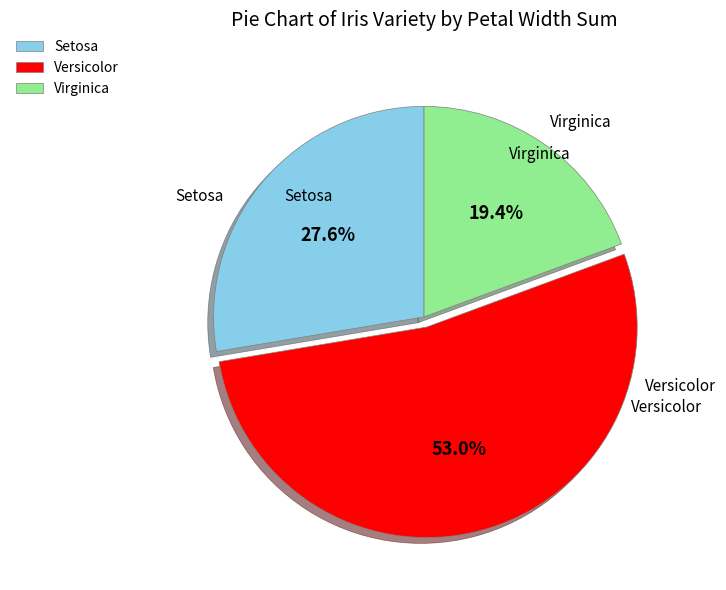

Rank the categories by value from lowest to highest.

Virginica, Setosa, Versicolor